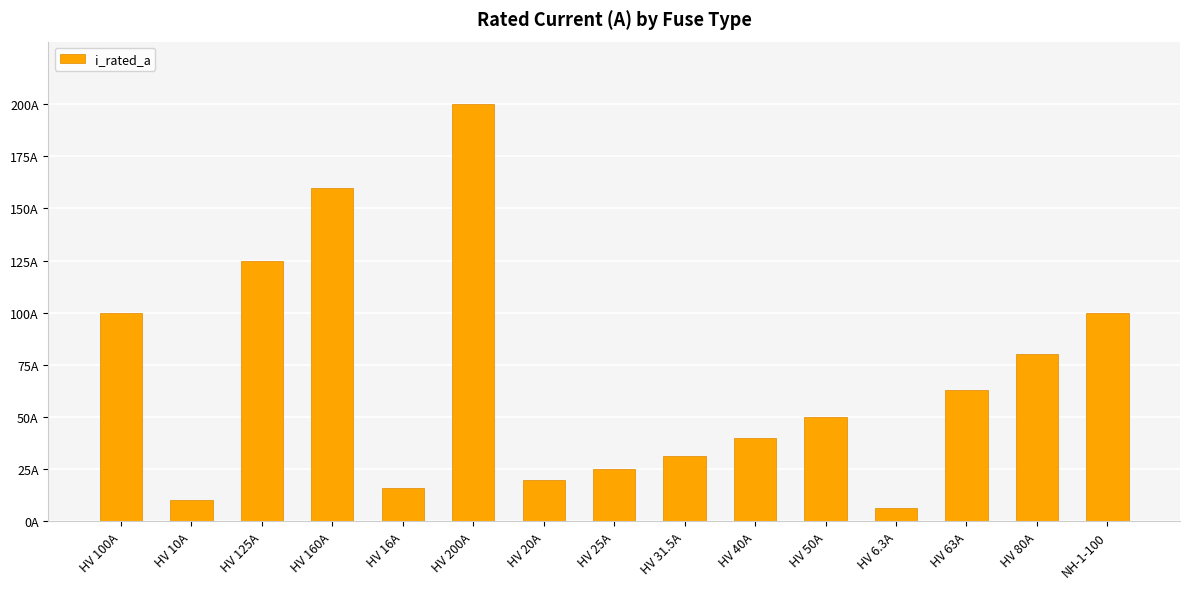

What is the label of the 7th bar from the right?

HV 31.5A